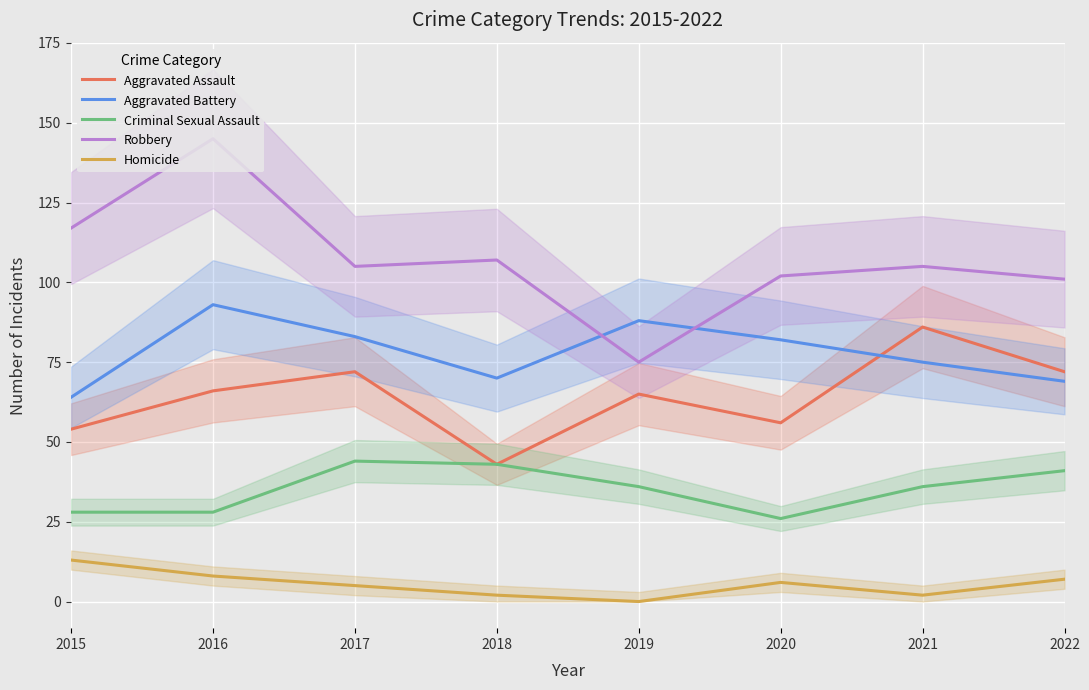

True or false: Criminal Sexual Assault and Aggravated Battery cross at least once.

False